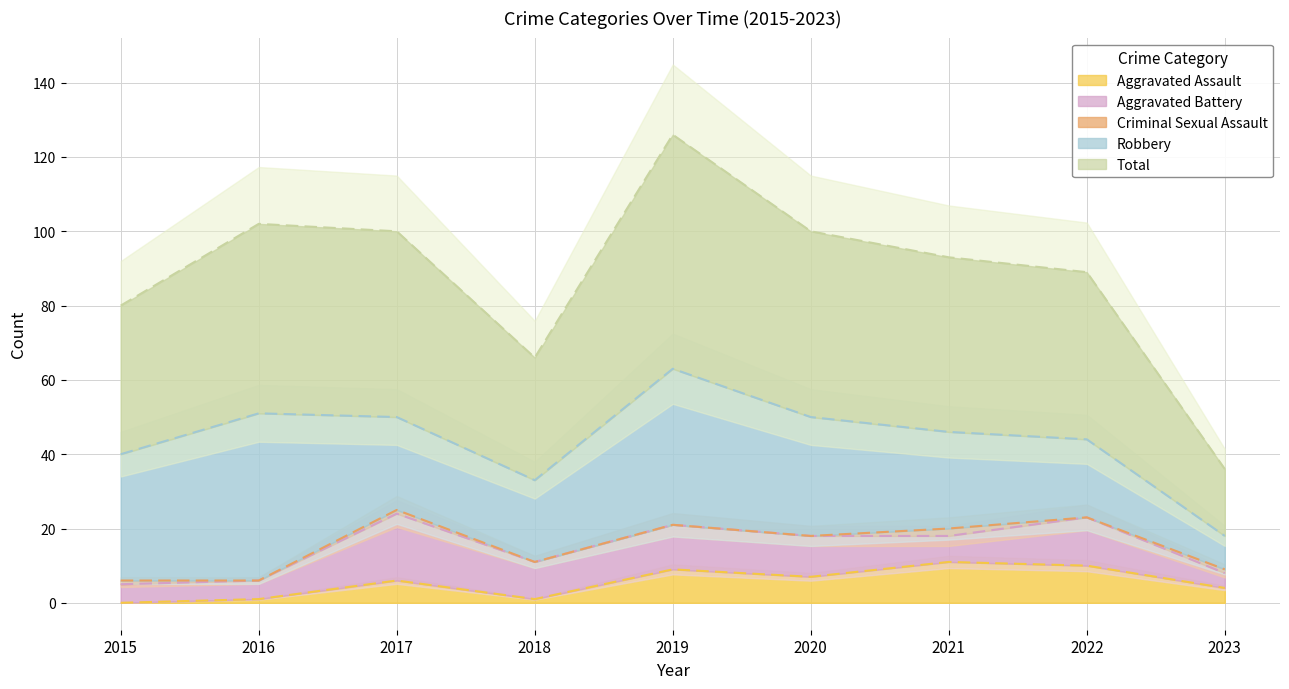

How many lines are shown in the chart?

5